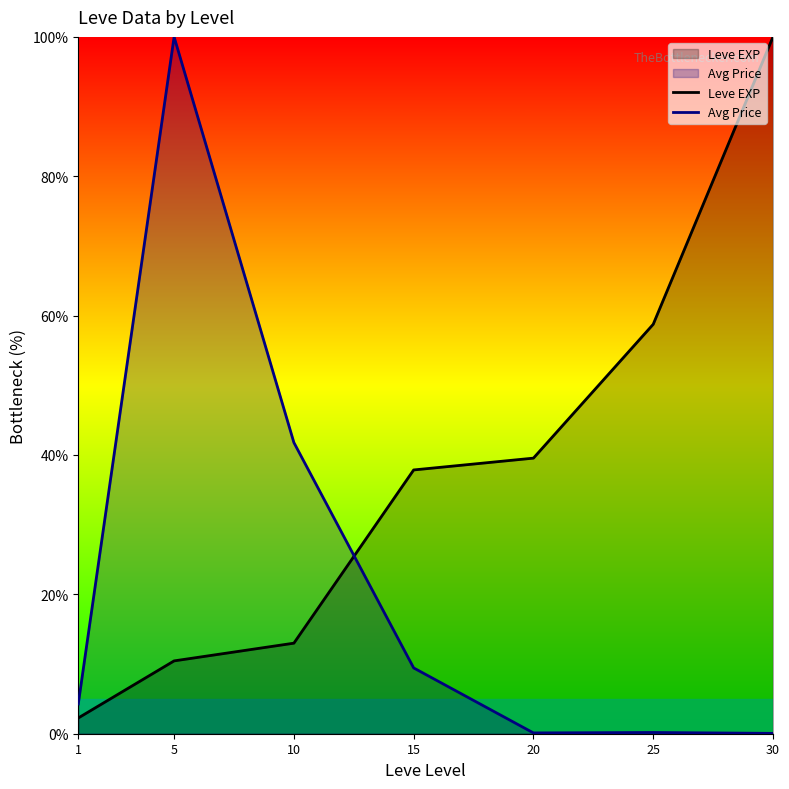

What is the value of the Leve EXP point at the 6th from the left?

58.8